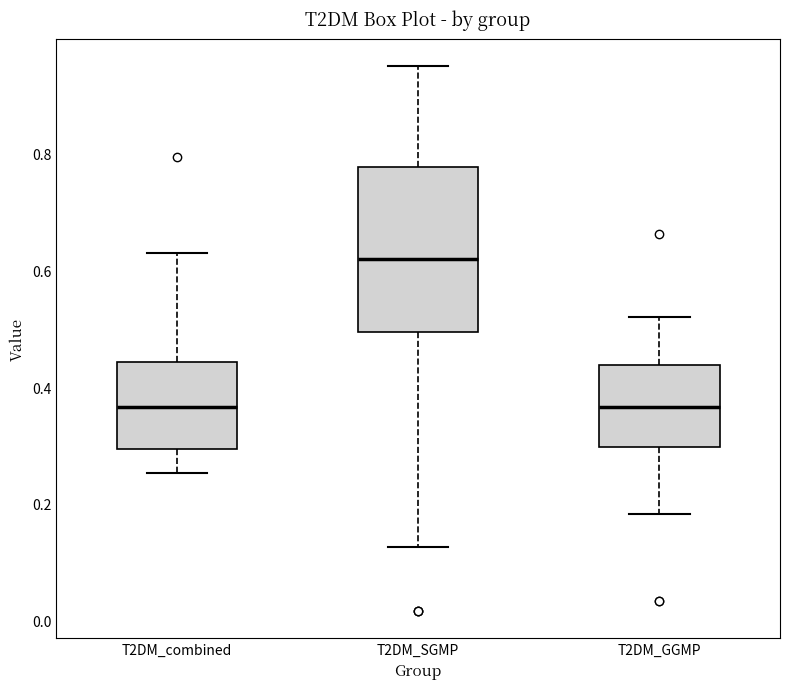

Reading left to right, read every box against the y-axis: the position of its median line, the range the box covers, and the ends of its whiskers. The values are not printed on the chart, so give them approximately, as read against the axis.

T2DM_combined: median 0.36, box 0.30 to 0.44, whiskers 0.26 to 0.62
T2DM_SGMP: median 0.62, box 0.50 to 0.78, whiskers 0.12 to 0.94
T2DM_GGMP: median 0.36, box 0.30 to 0.44, whiskers 0.18 to 0.52